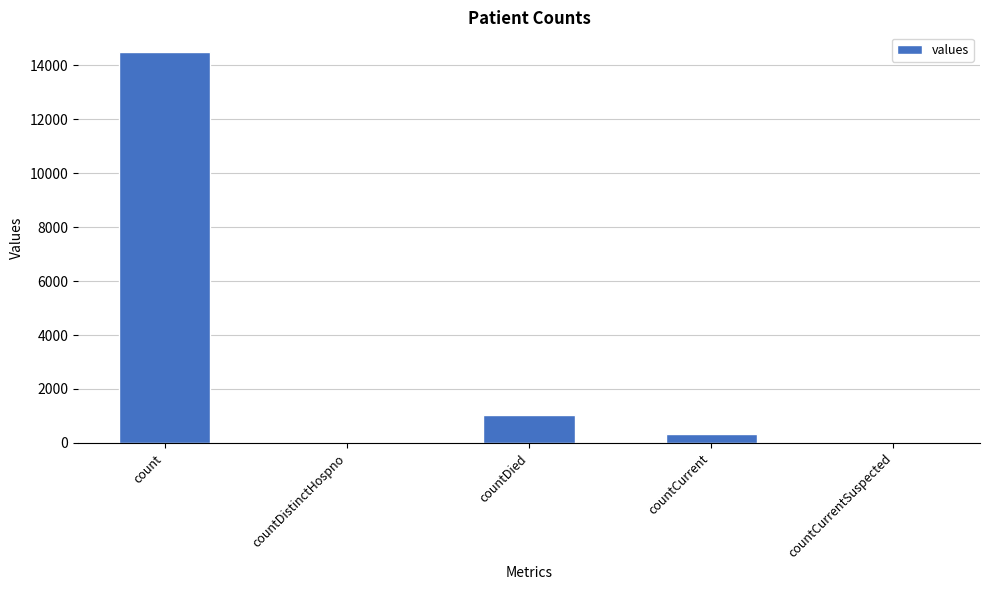

What is the maximum value shown in the chart?

14488